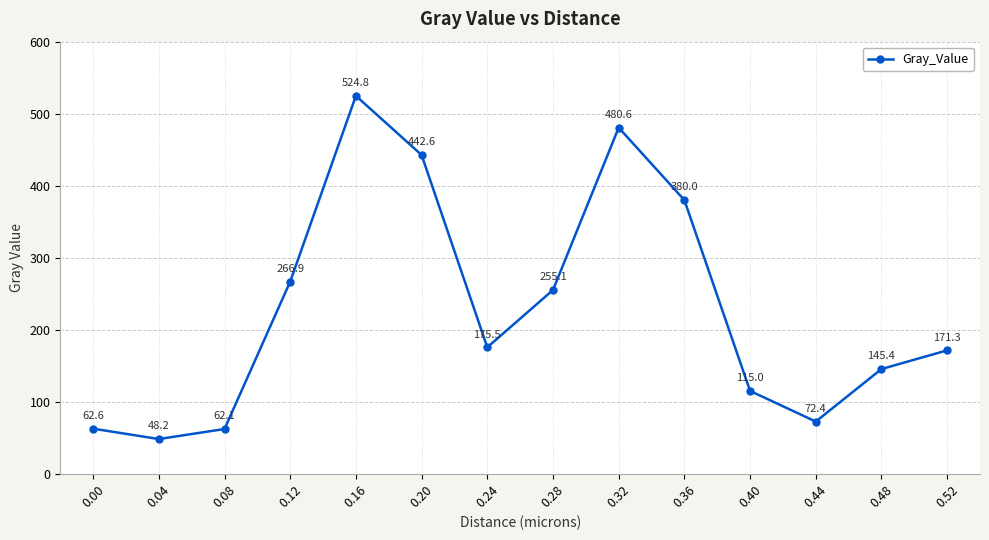

What is the difference between the values at 0.04 and 0.24?

127.4